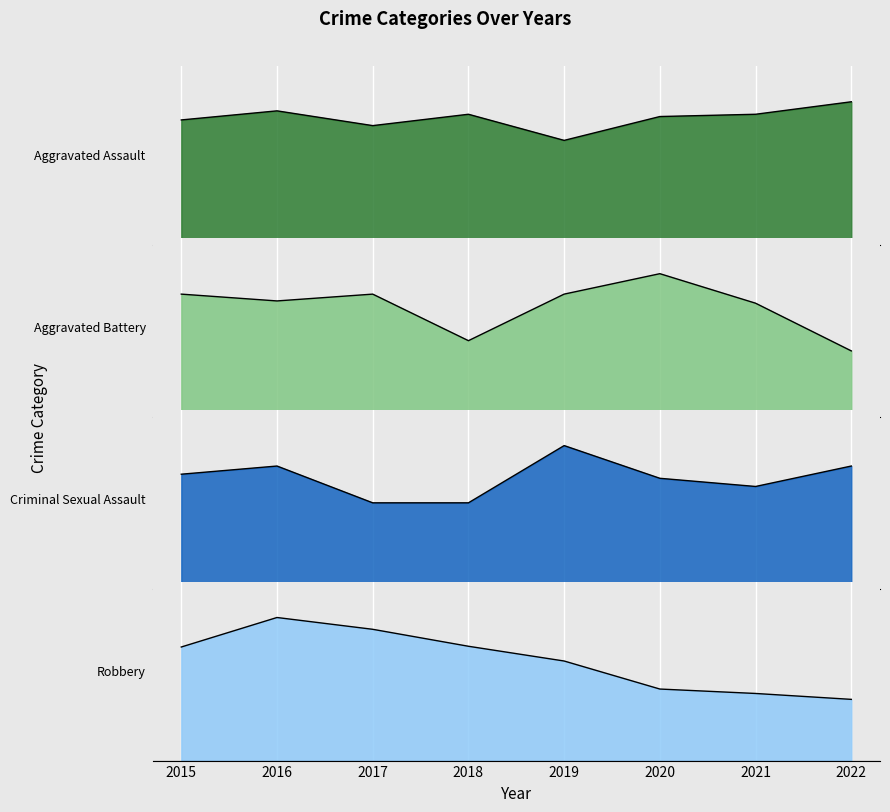

The Robbery series shows 154 at 2015. True or false?

True